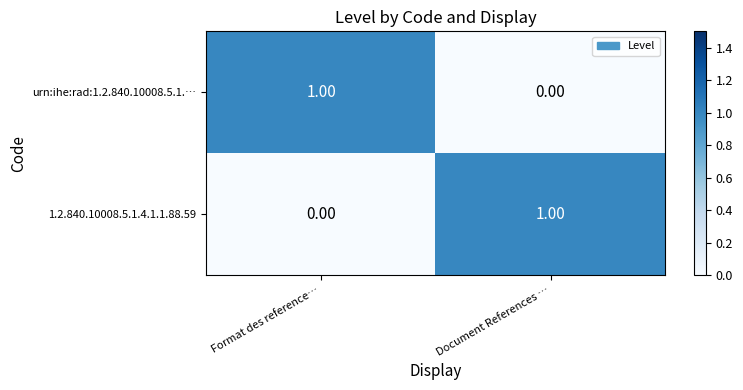

How many positive values does the 1.2.840.10008.5.1.4.1.1.88.59 series have?

1